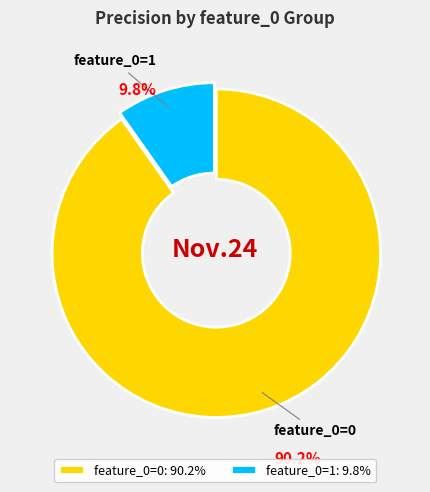

What is the largest slice in the pie chart?

feature_0=0